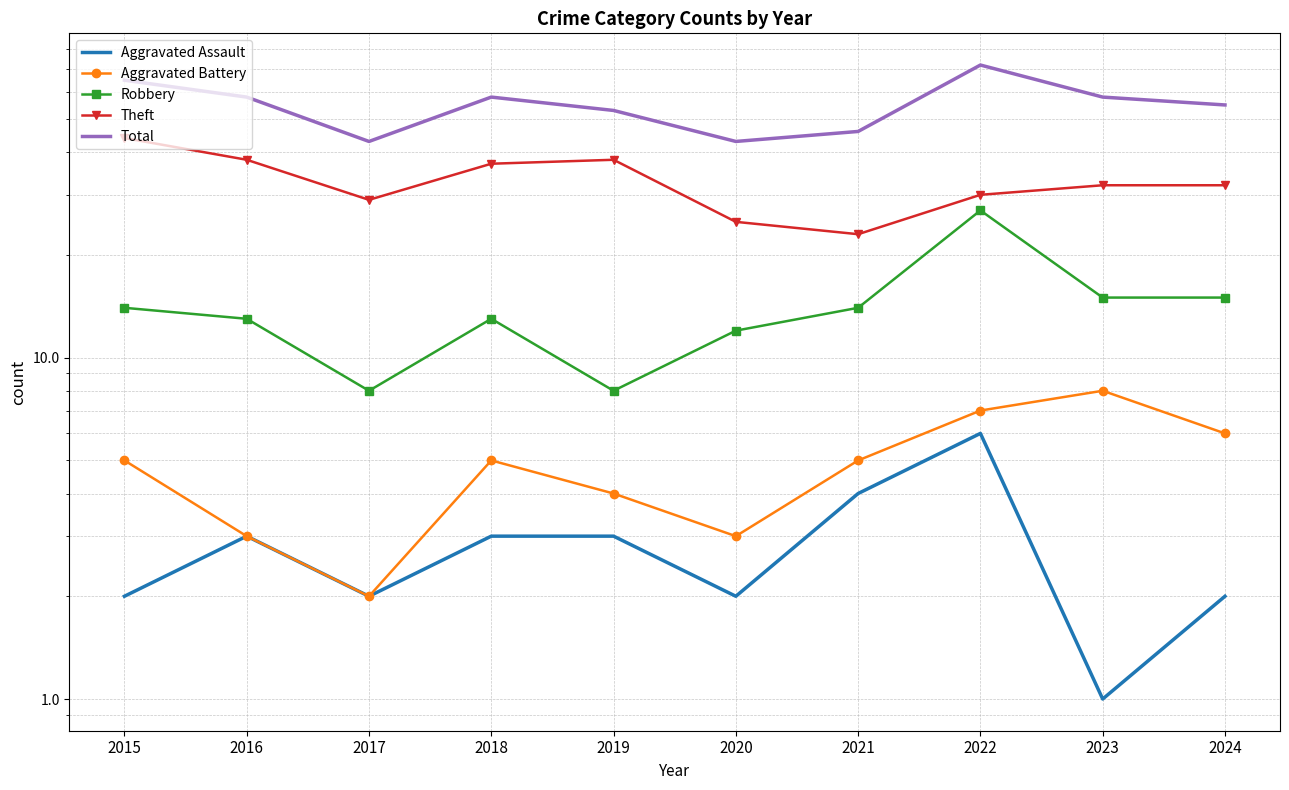

At which category does Aggravated Assault reach its first local valley?

2017